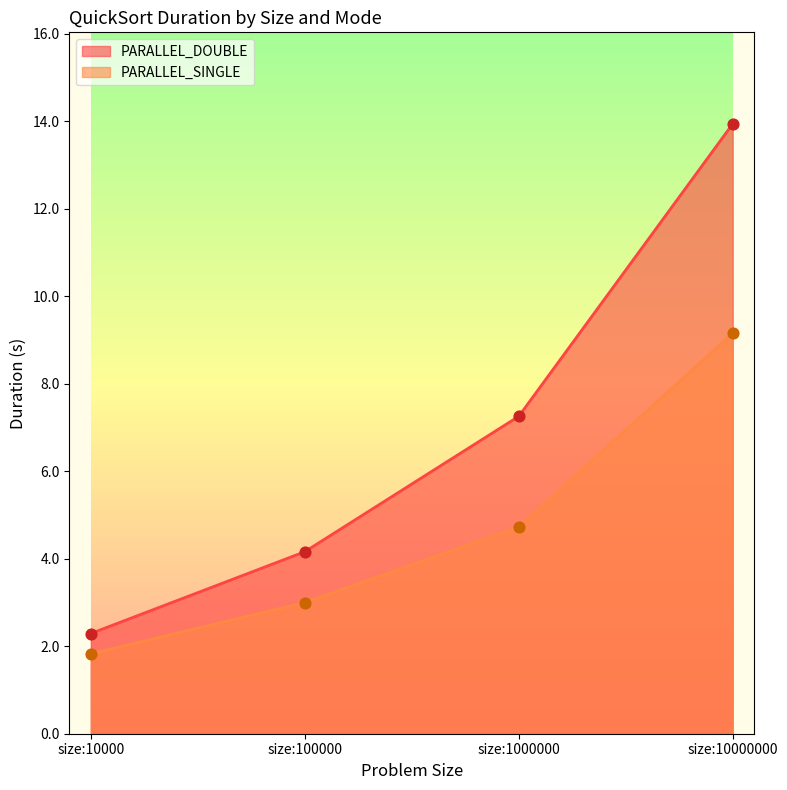

What are all the series names shown in the legend?

PARALLEL_DOUBLE, PARALLEL_SINGLE